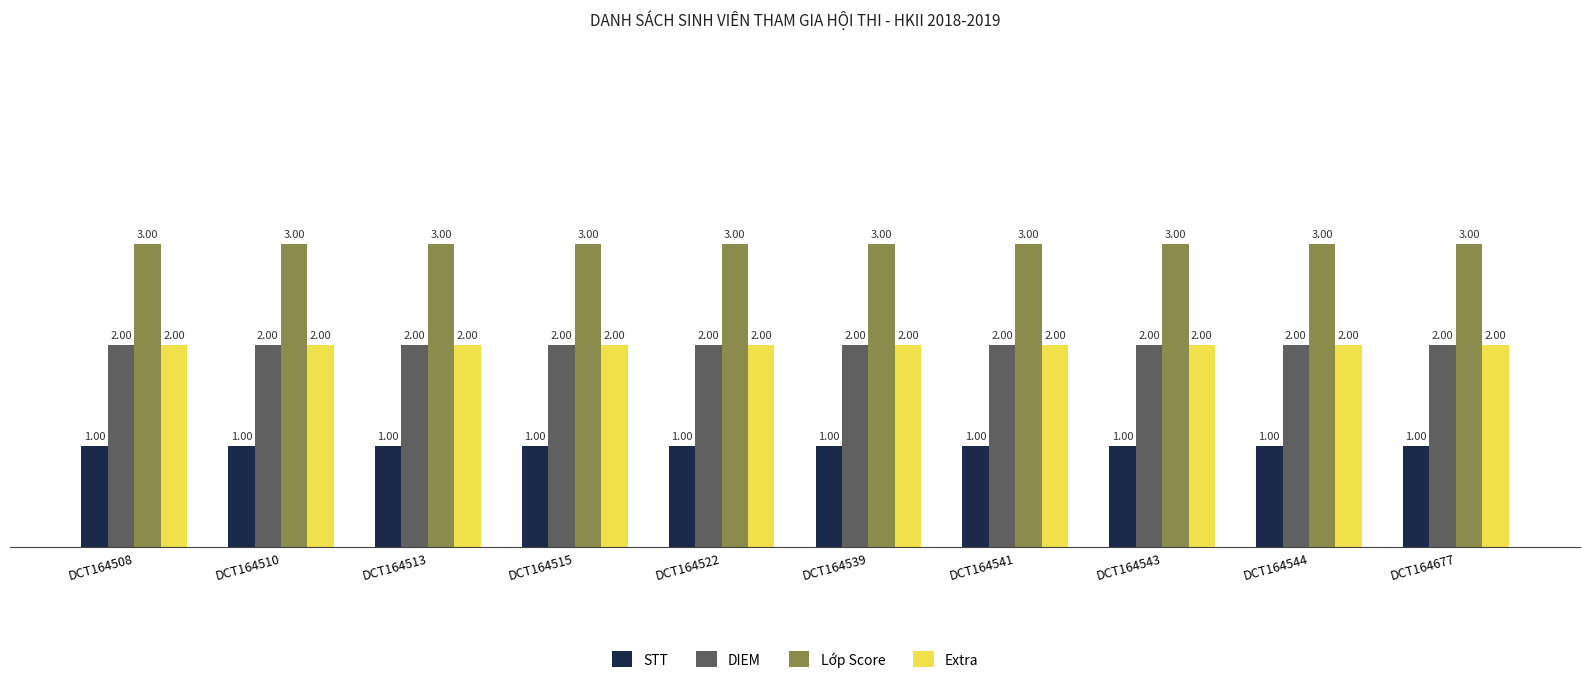

What is the average value of the Lớp Score series?

3